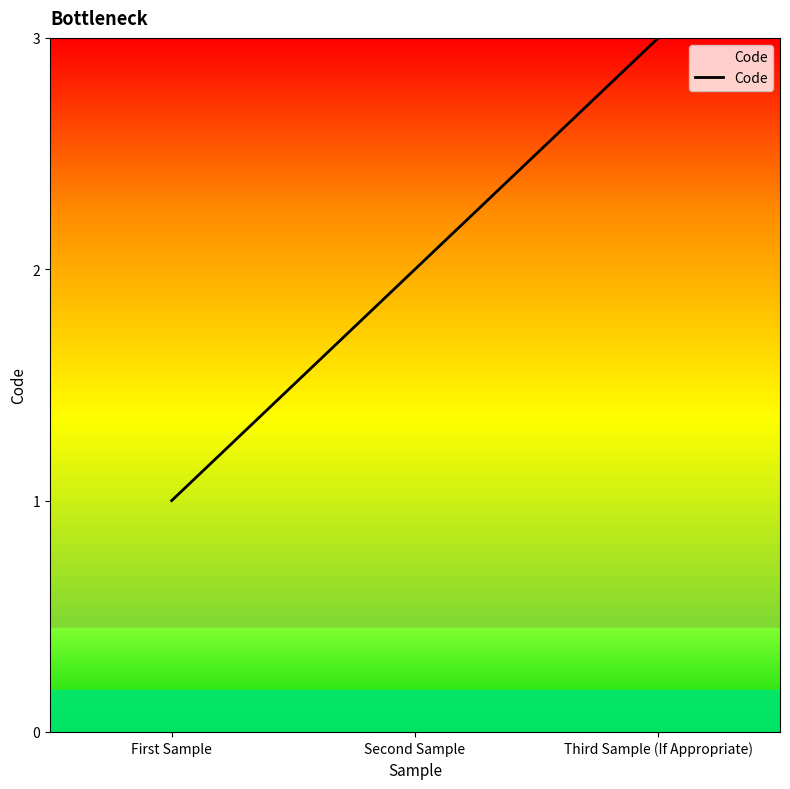

True or false: the data shows 2 at Second Sample.

True